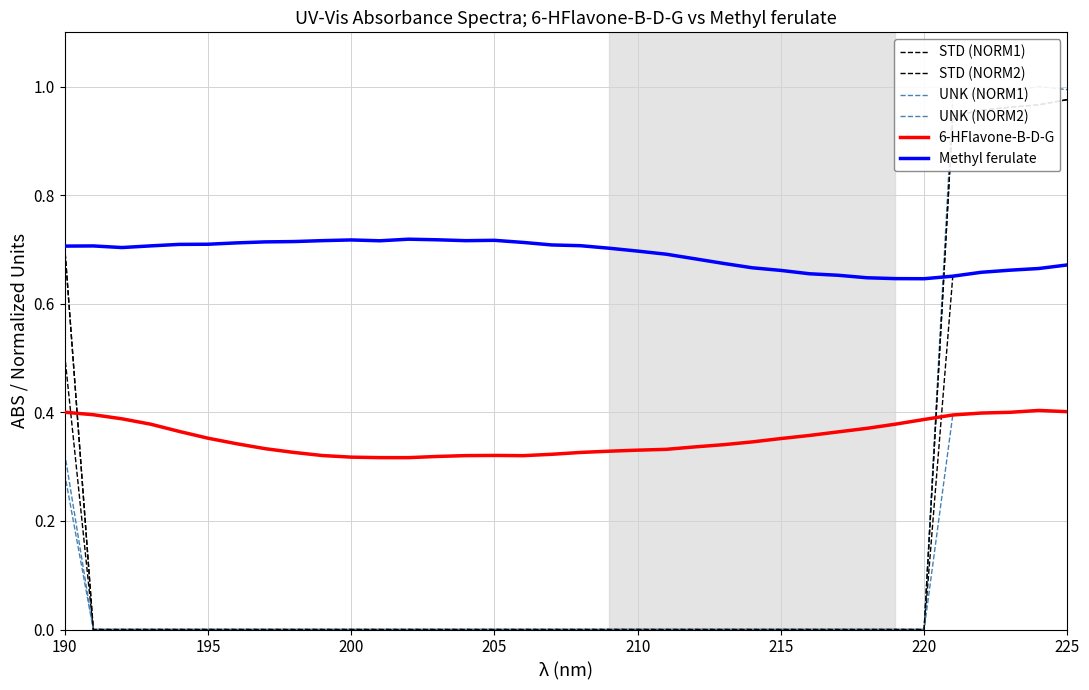

True or false: Methyl ferulate has more than 2 points higher than both neighbors.

True